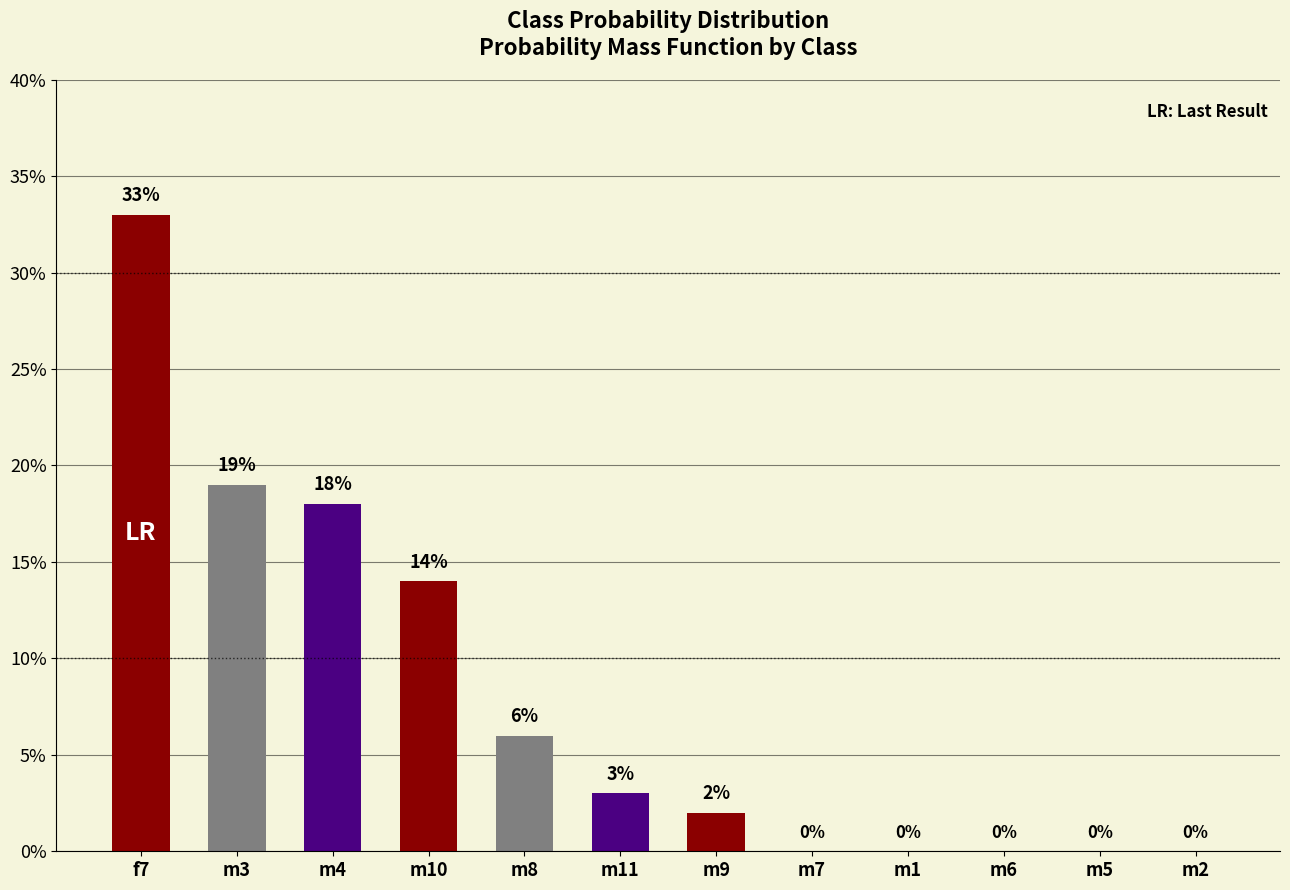

What is the difference between the maximum and minimum values?

0.3